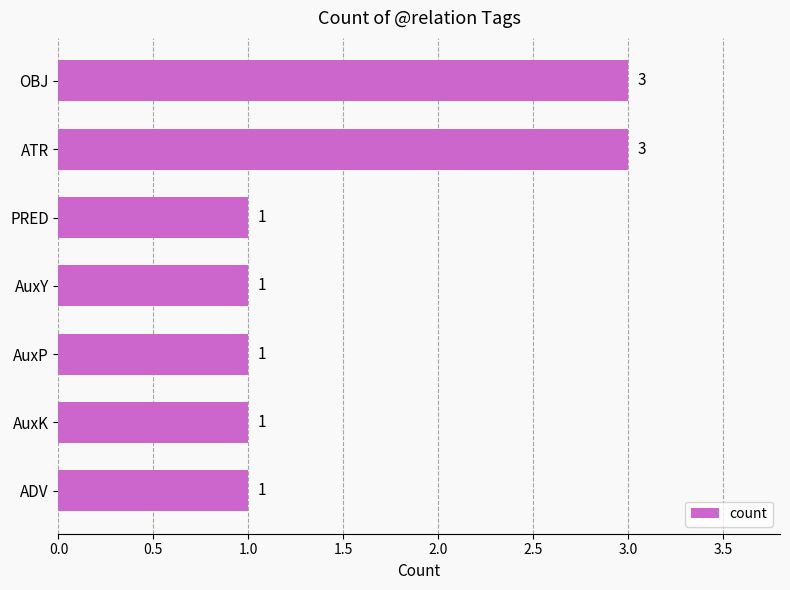

Count the values in the range 1 to 3.

7